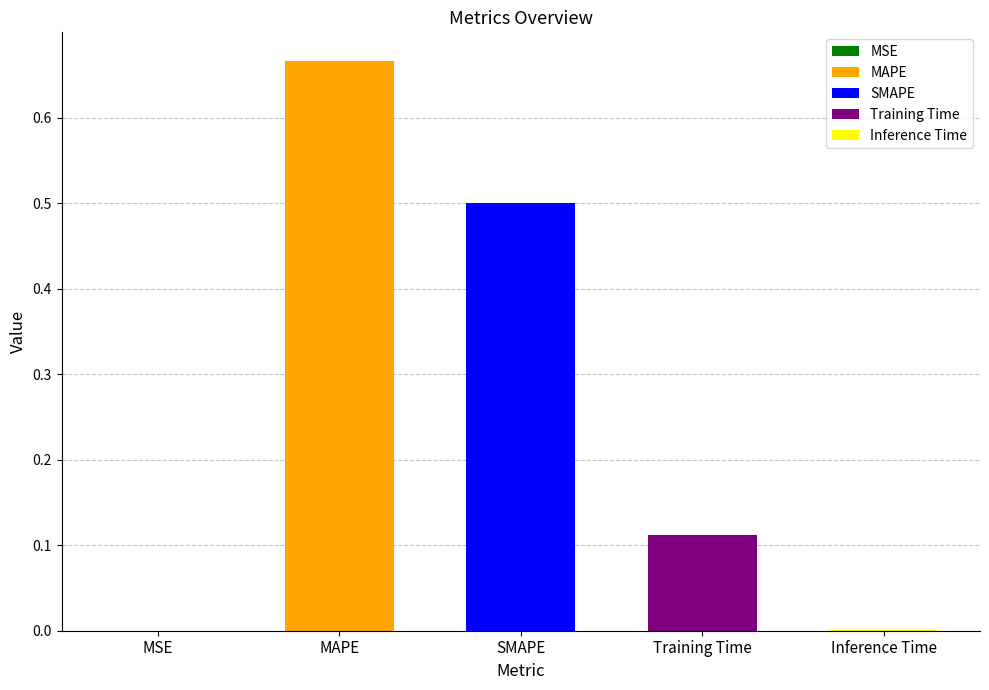

What is the average value?

0.3